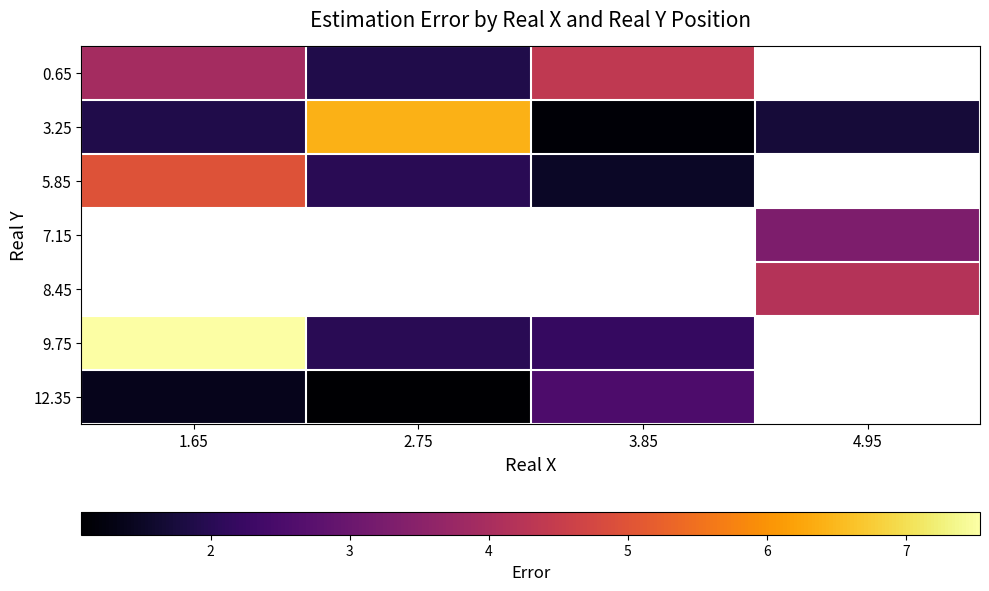

How many data points in 0.65 are above 4?

1